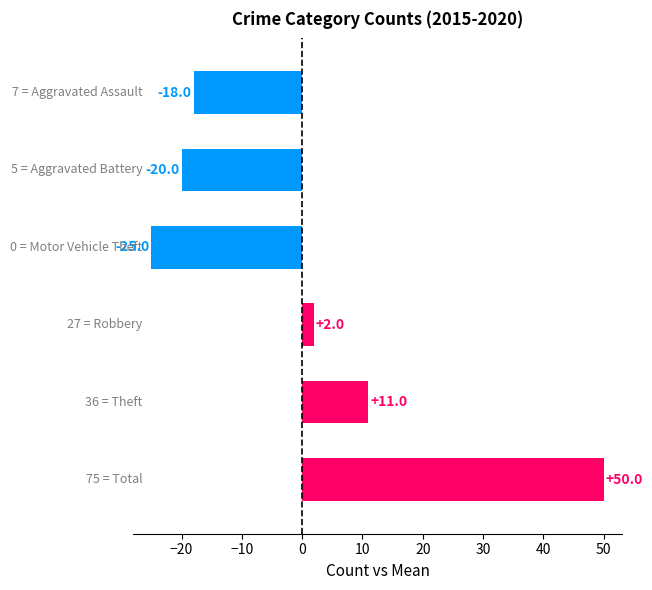

How many positive values are there?

3